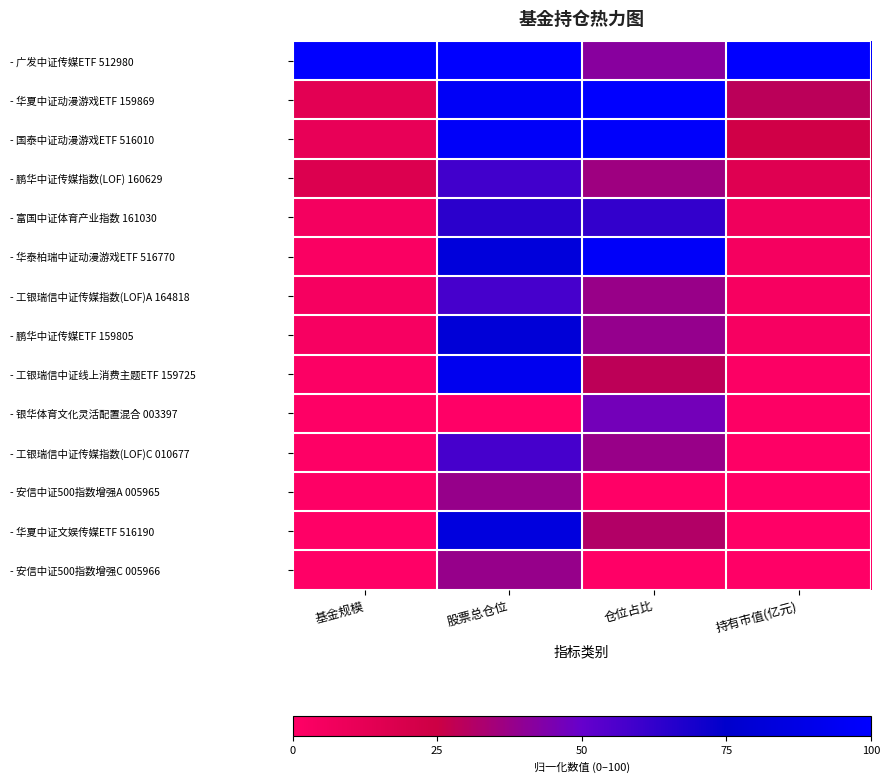

Which series has the largest total across all categories?

- 广发中证传媒ETF 512980